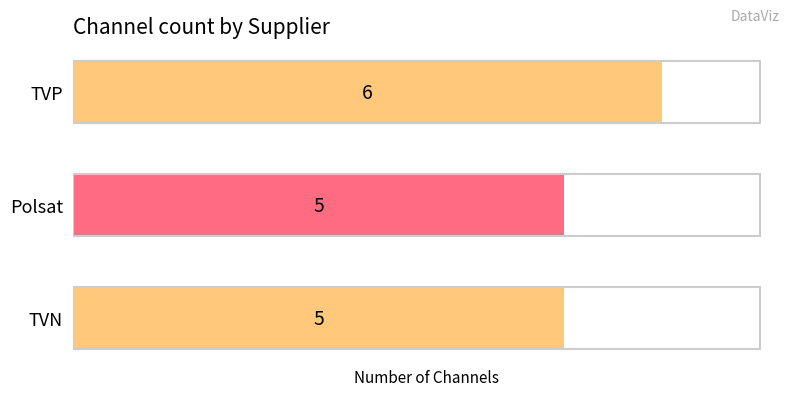

Read the value at TVP.

6